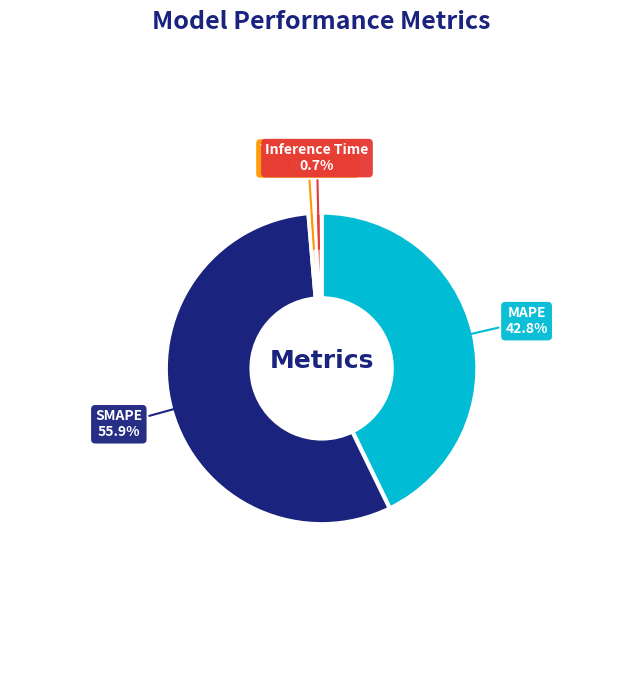

What percentage is NOT represented by MAPE?

57.2%